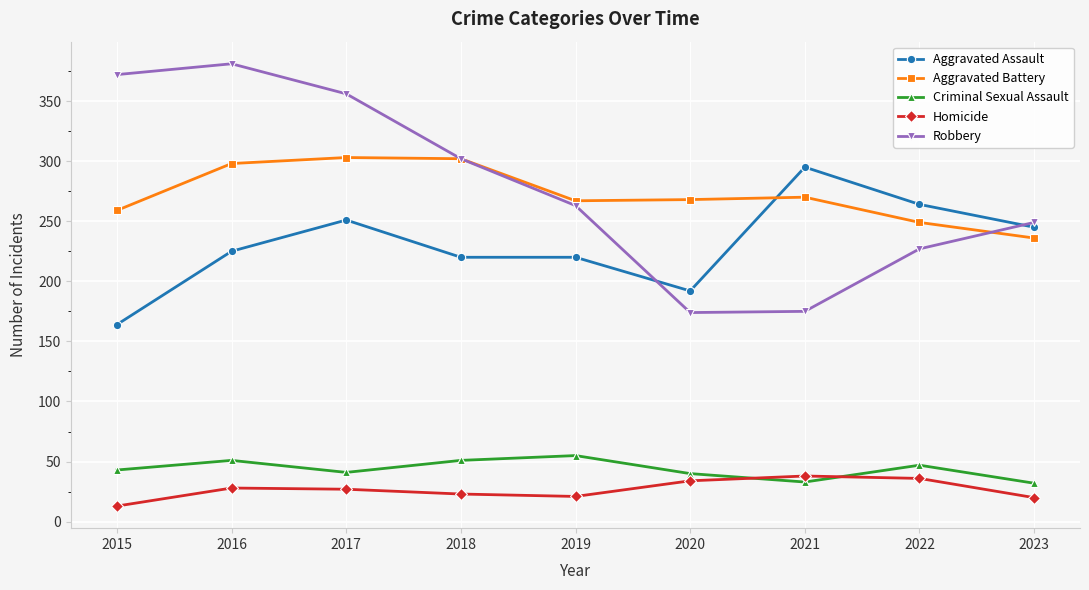

How many lines are shown in the chart?

5